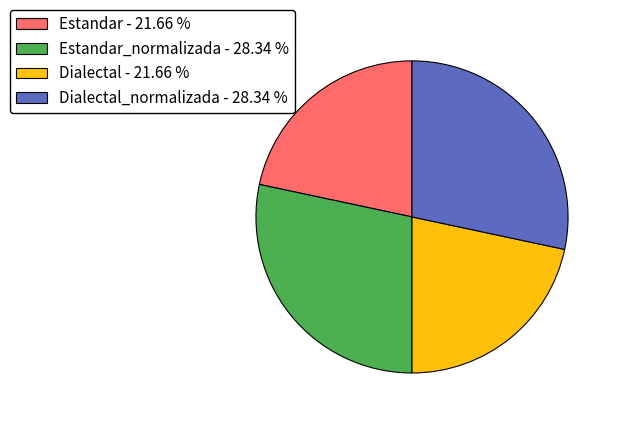

Between Dialectal_normalizada - 28.34 % and Dialectal - 21.66 %, which is larger?

Dialectal_normalizada - 28.34 %